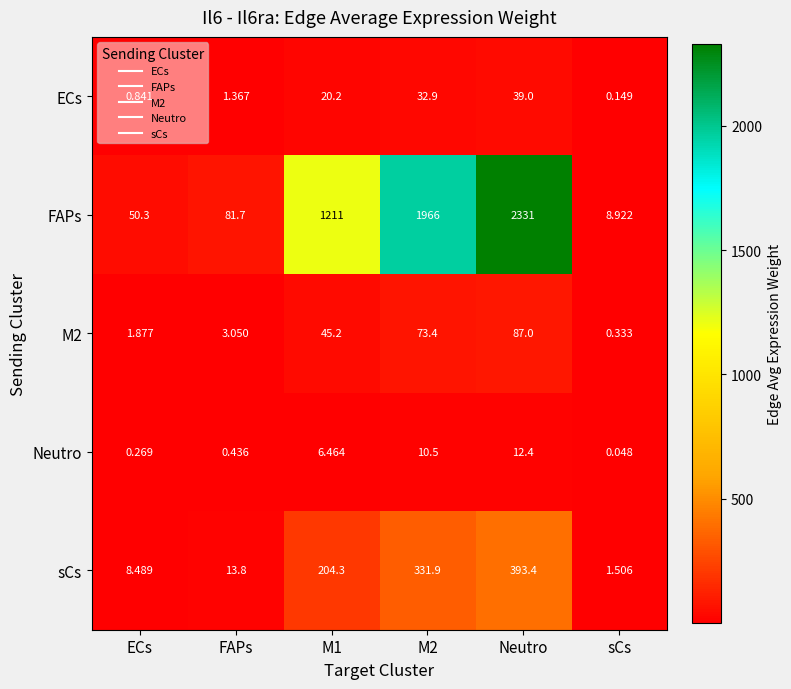

Which series has the widest spread of values?

FAPs